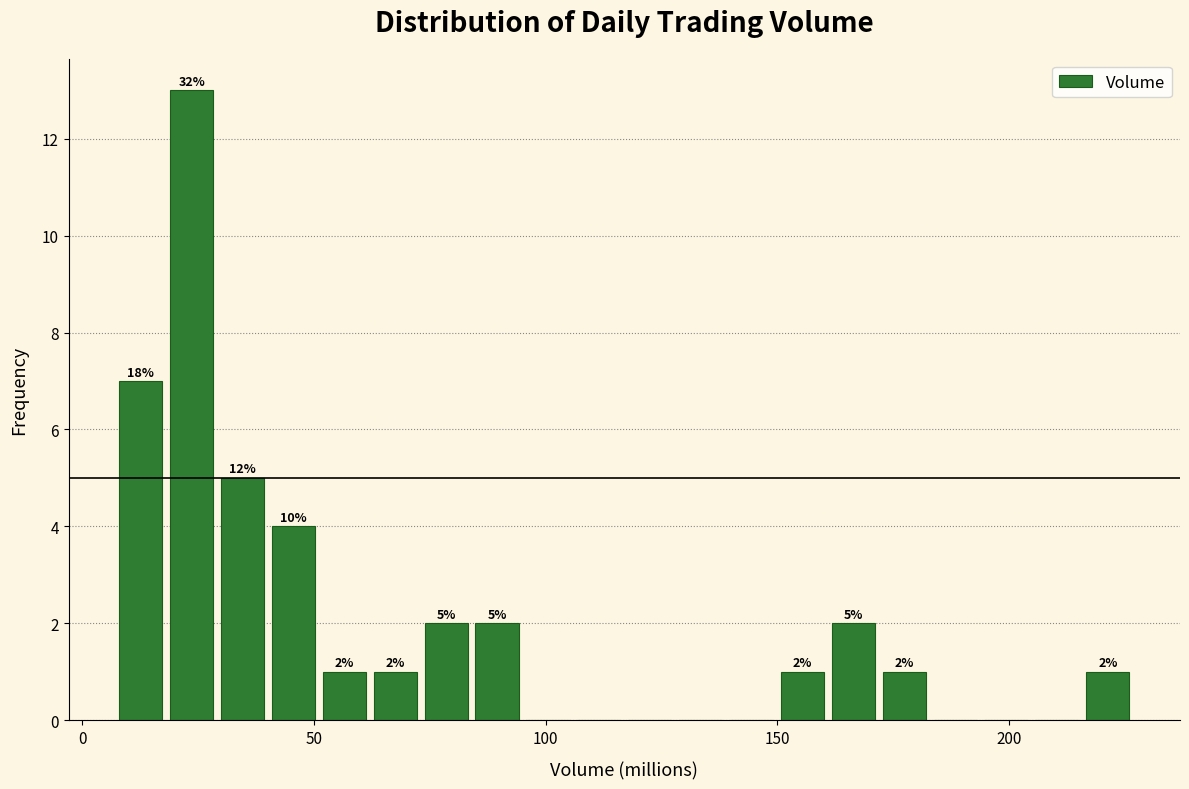

Around what value on the x-axis is the tallest bar? Give the approximate position of its centre, as read against the axis.

25